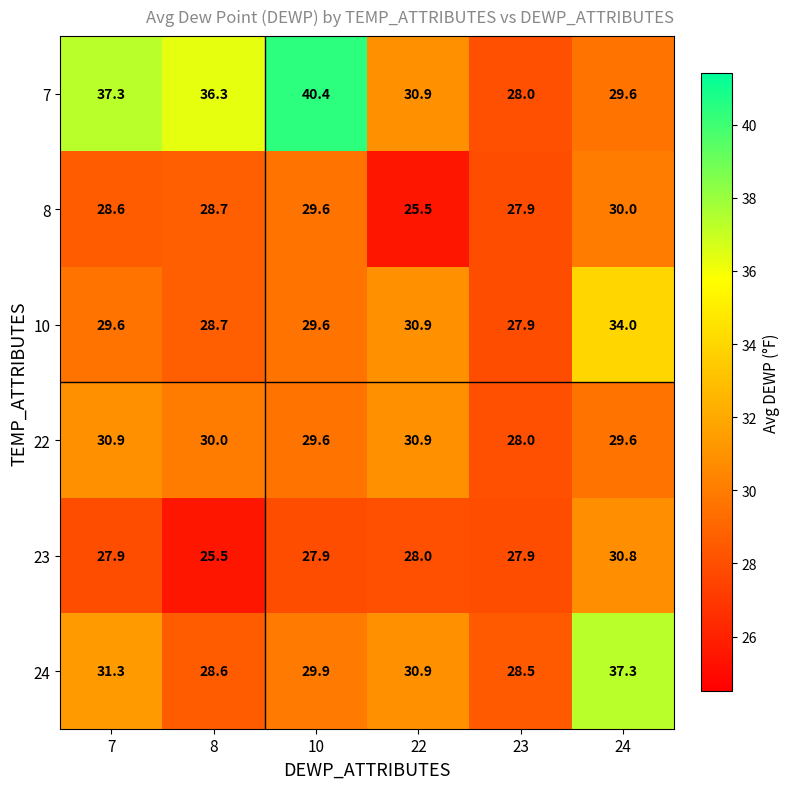

At which category does the chart reach its peak across all series?

10